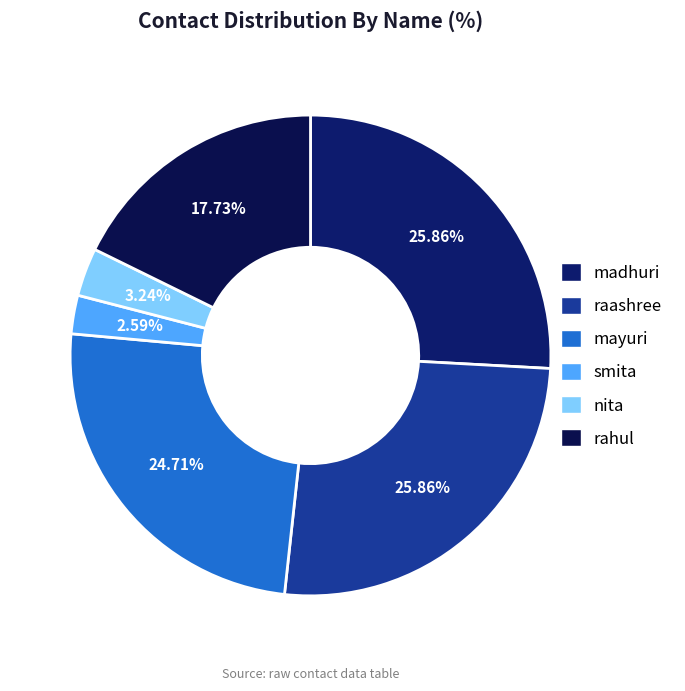

Does rahul represent more than half of the total?

No